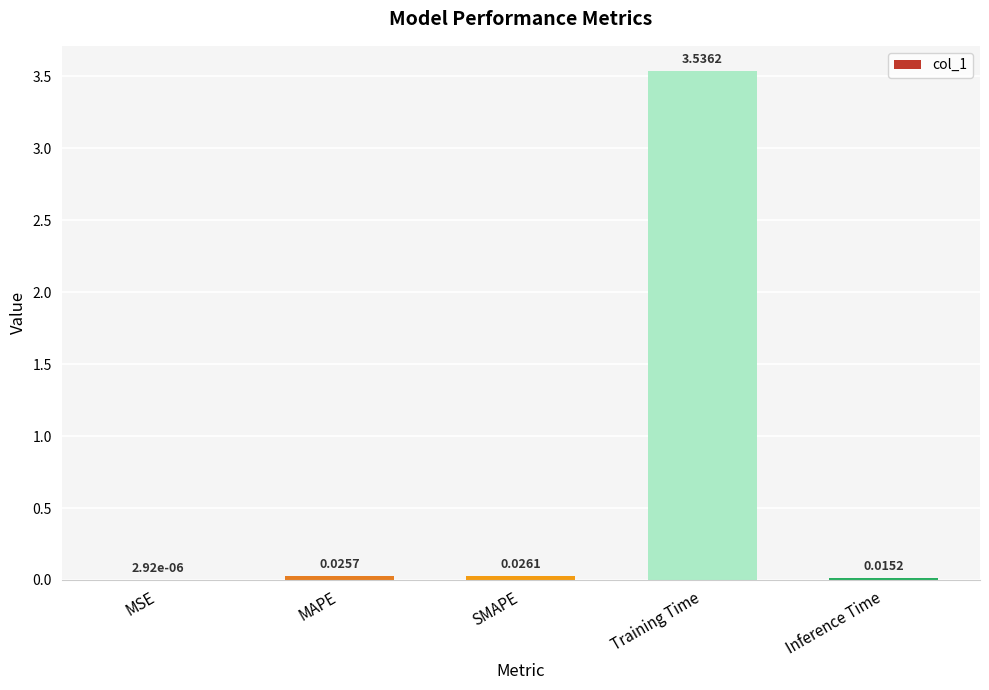

What is the change in value from MSE to Training Time?

+3.5